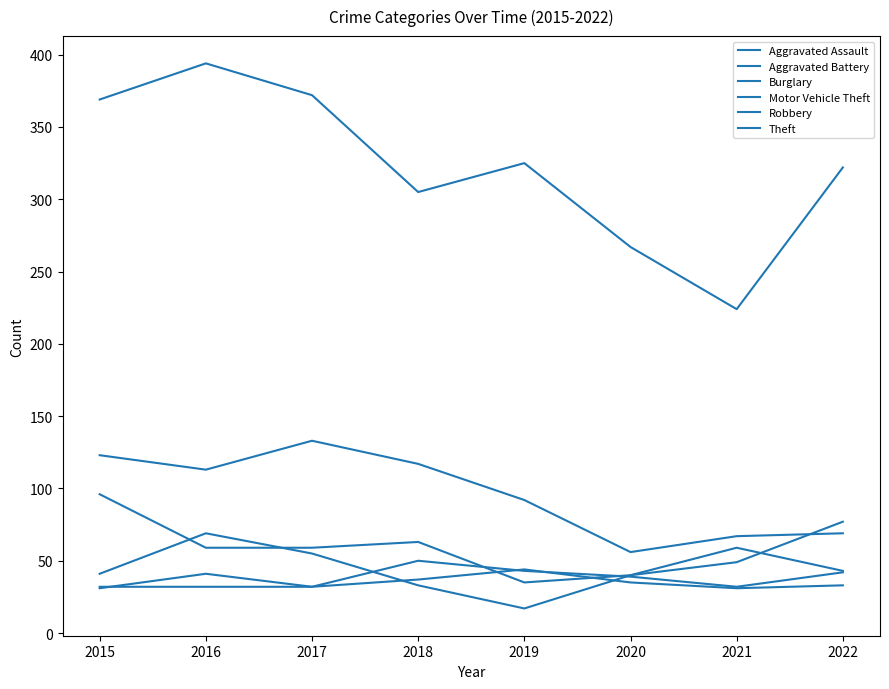

At how many categories does at least one series exceed 177?

8